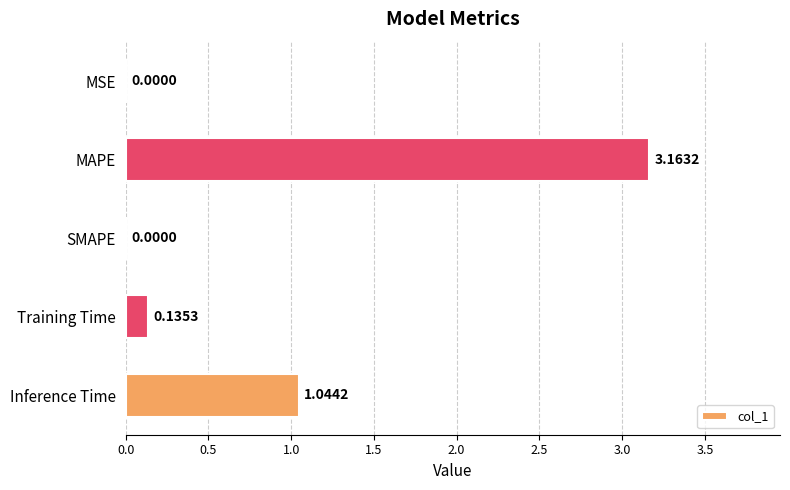

What is the sum of the values at Training Time and Inference Time?

1.2